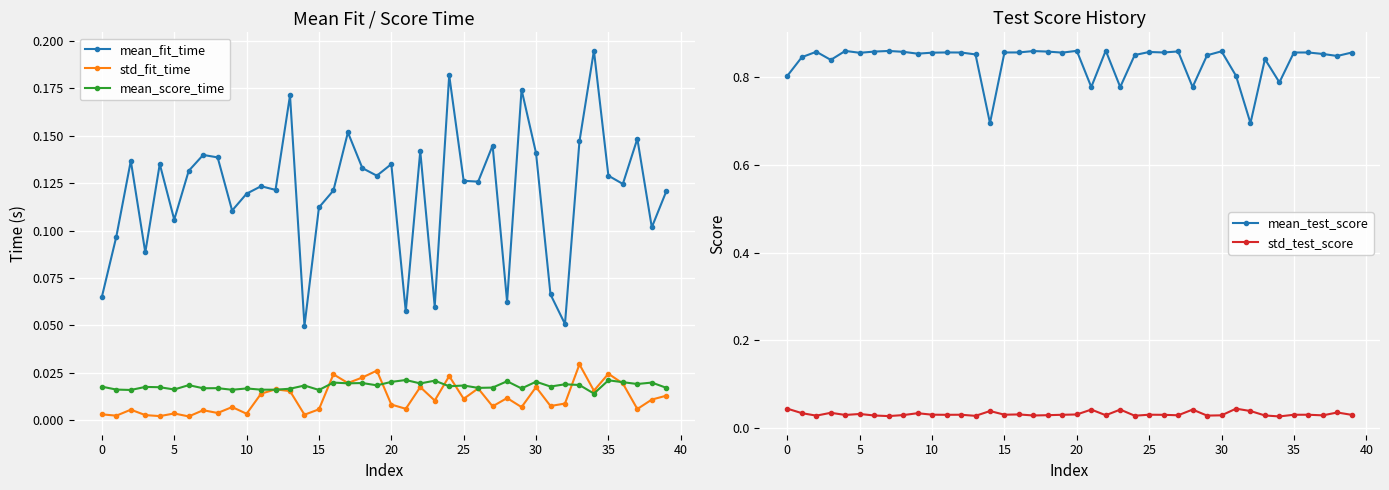

At which category is the sum across all series the highest?

24